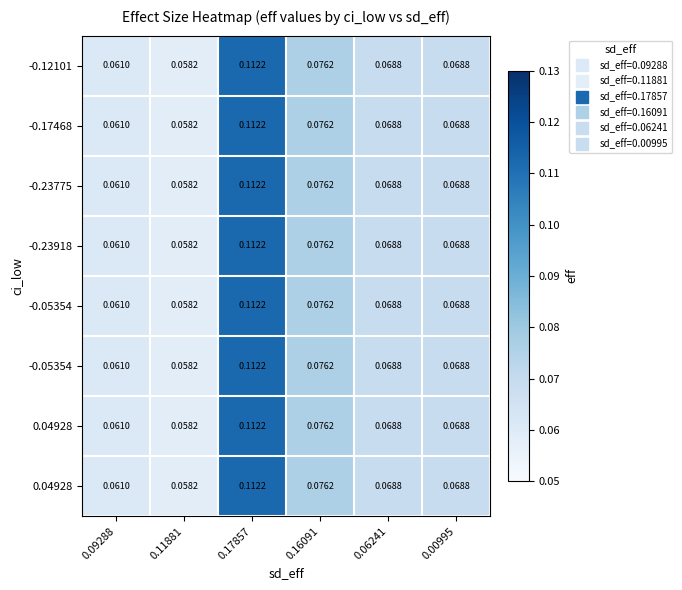

At which category is the sum across all series the highest?

0.17857